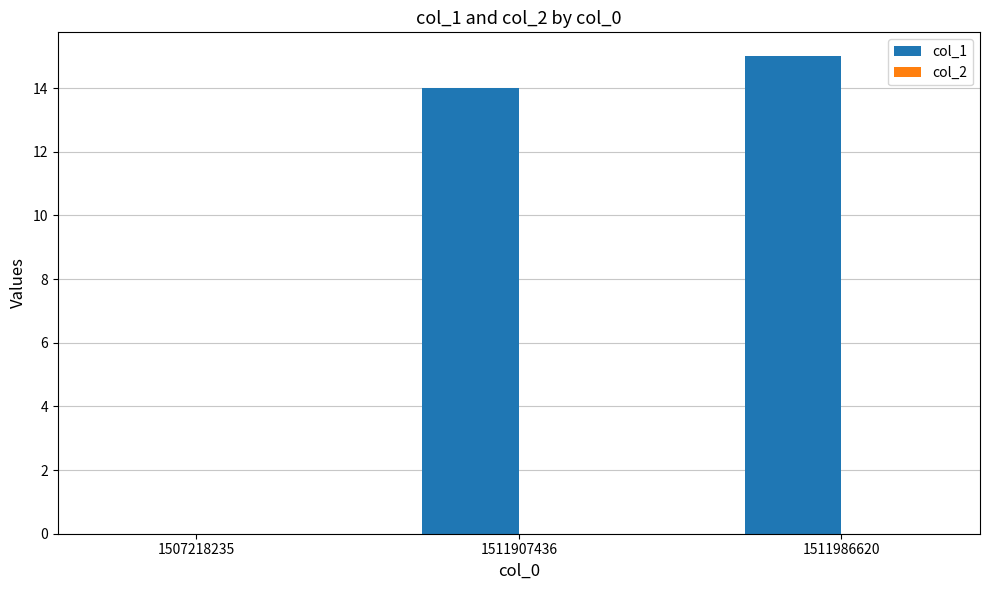

Reading right to left, transcribe all the data shown in this chart.

1511986620=15	1511907436=14	1507218235=0